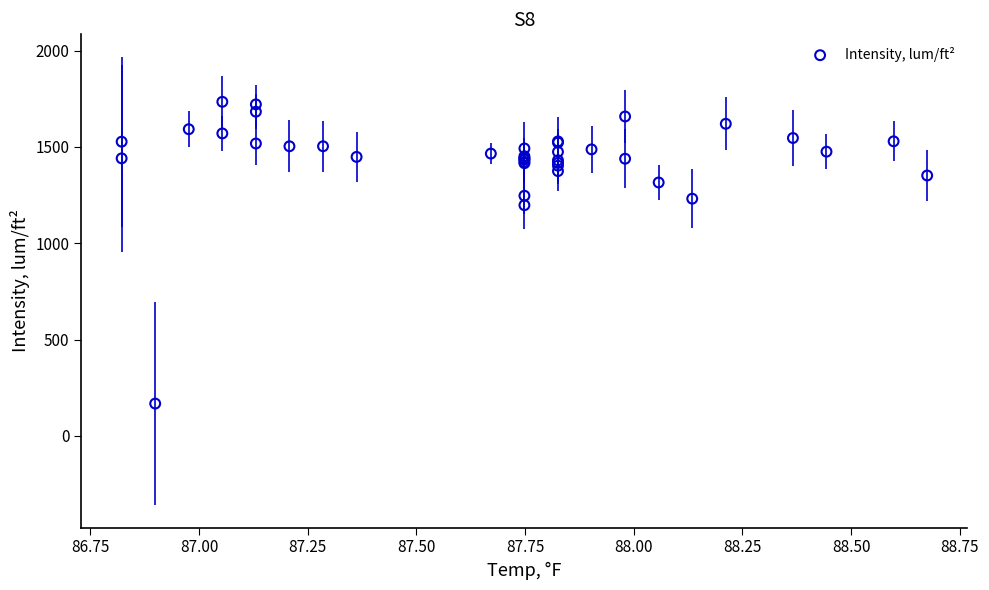

What Y value in the scatter plot is closest to 950?

1197.2